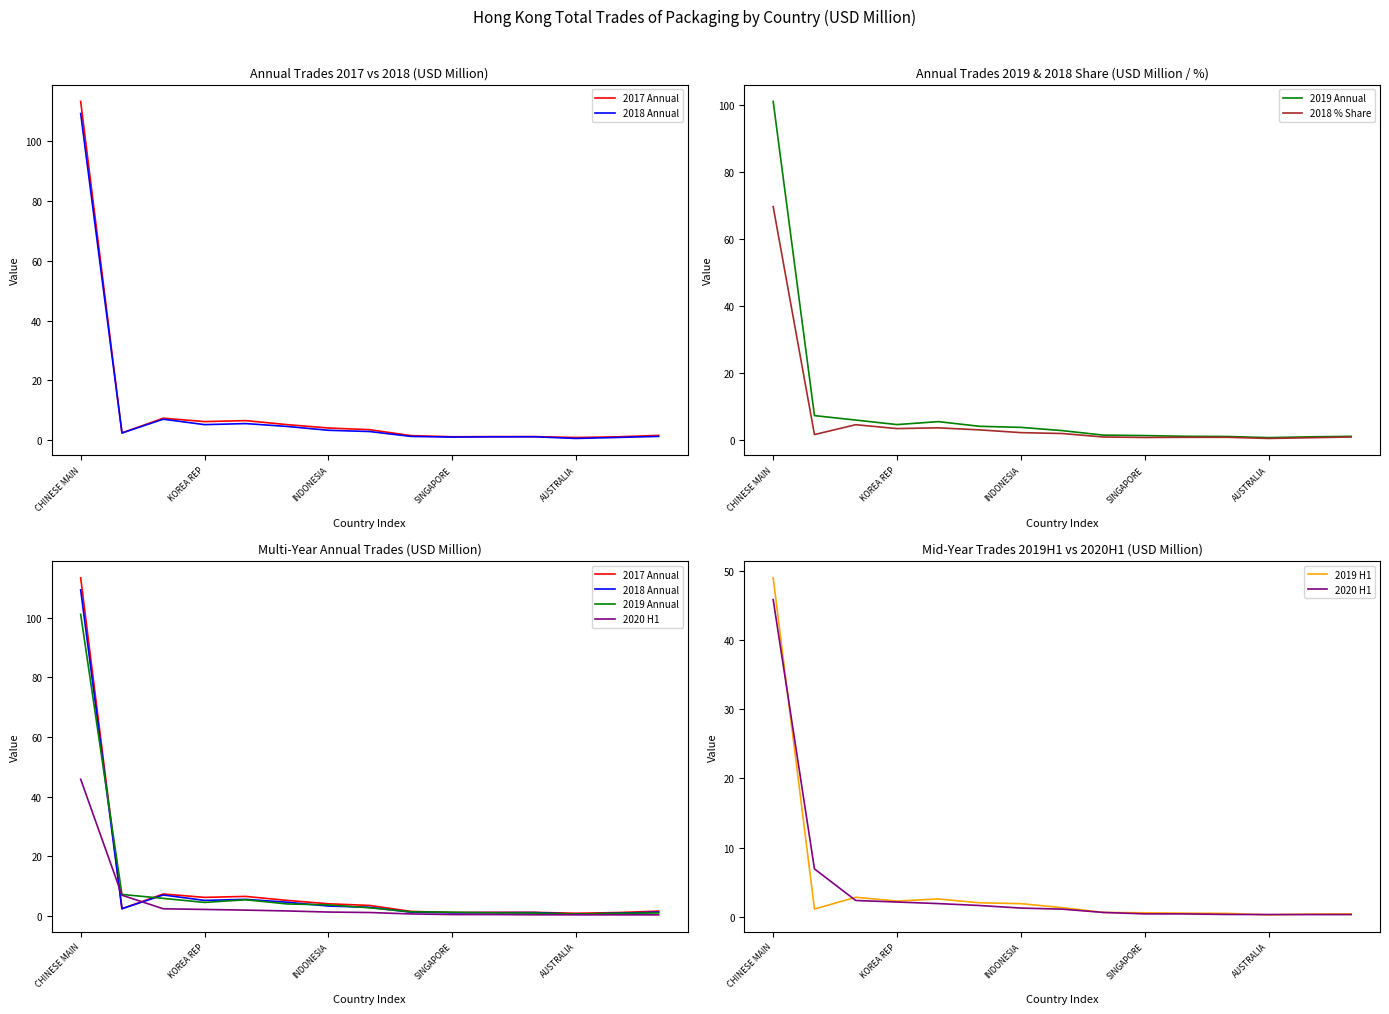

Which category has the lowest value across all series?

AUSTRALIA